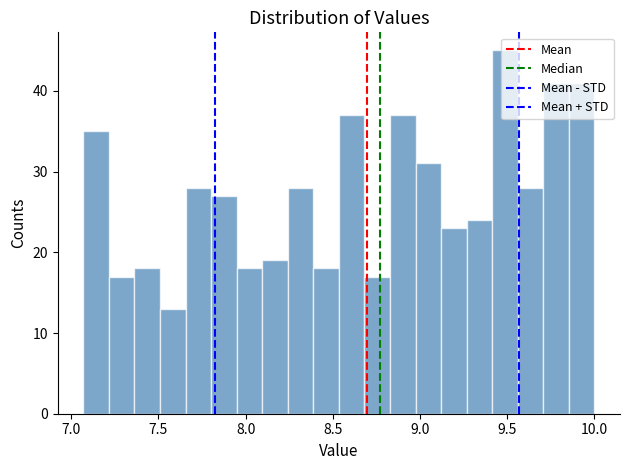

Read against the x-axis, roughly where is the centre of the tallest bar?

9.50